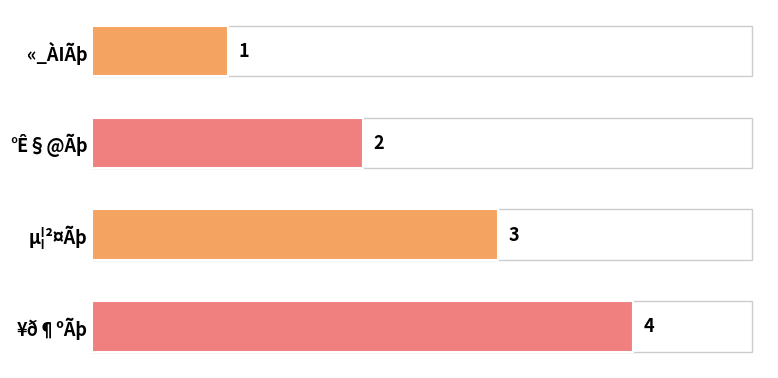

Rank the categories by value from highest to lowest.

¥ð¶ºÃþ, µ¦²¤Ãþ, °Ê§@Ãþ, «_ÀIÃþ